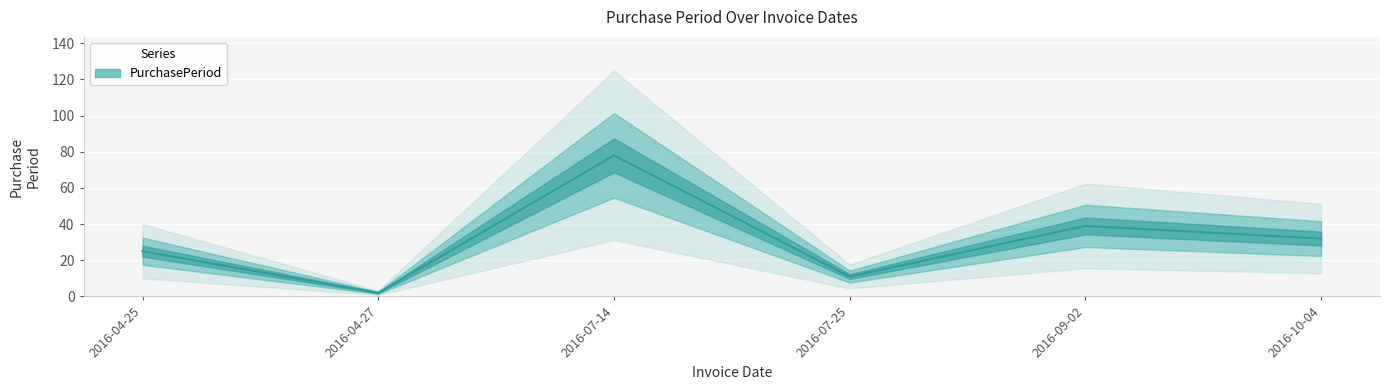

The value at 2016-04-25 is 25. True or false?

True